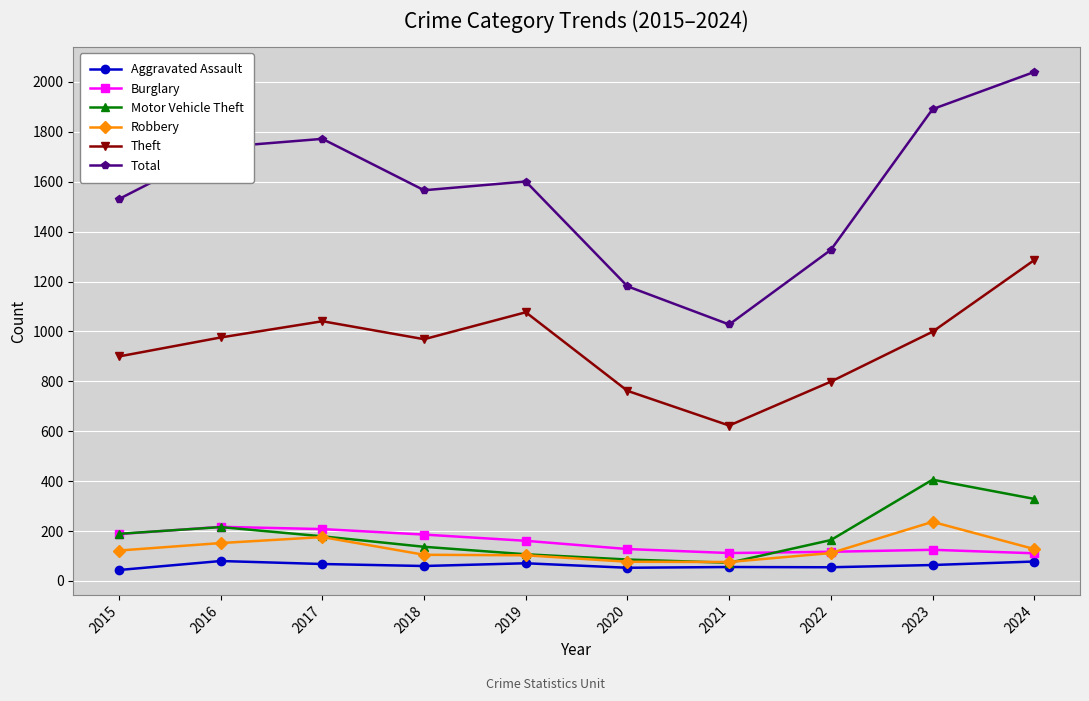

What is the maximum value for Total?

2040